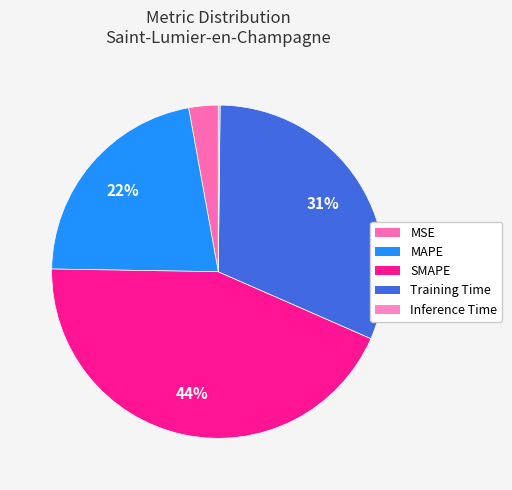

What is the change in value from MAPE to Inference Time?

-1.0